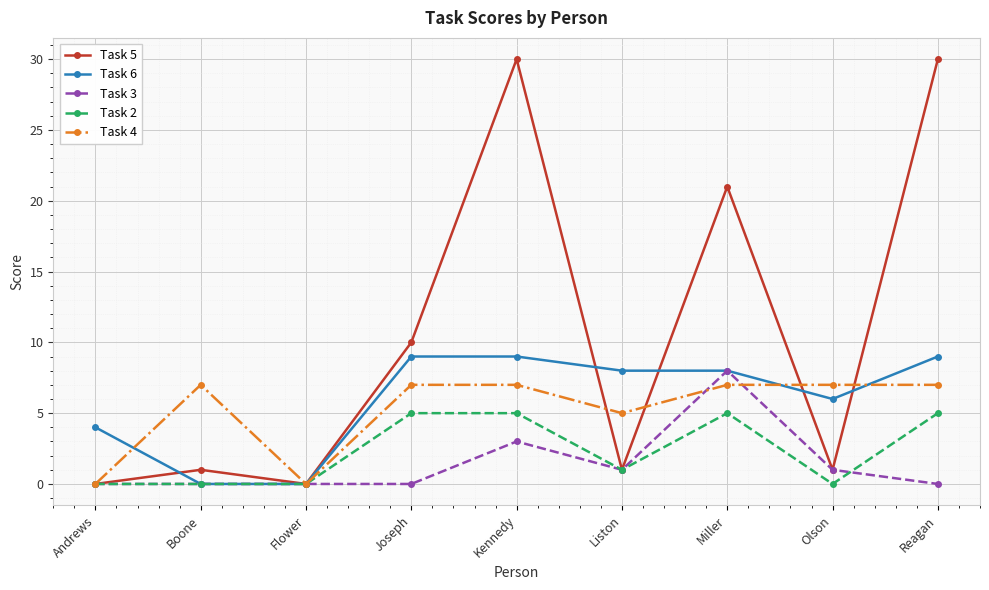

Where does the Task 2 series first go above 1?

Joseph